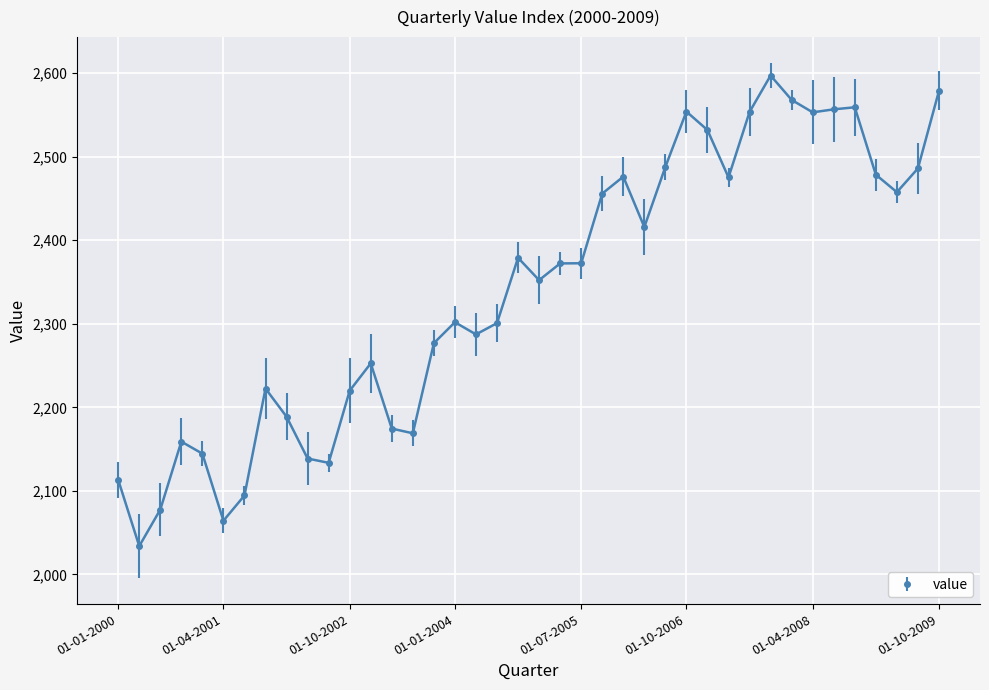

True or false: there are more than 0 points higher than both neighbors.

True